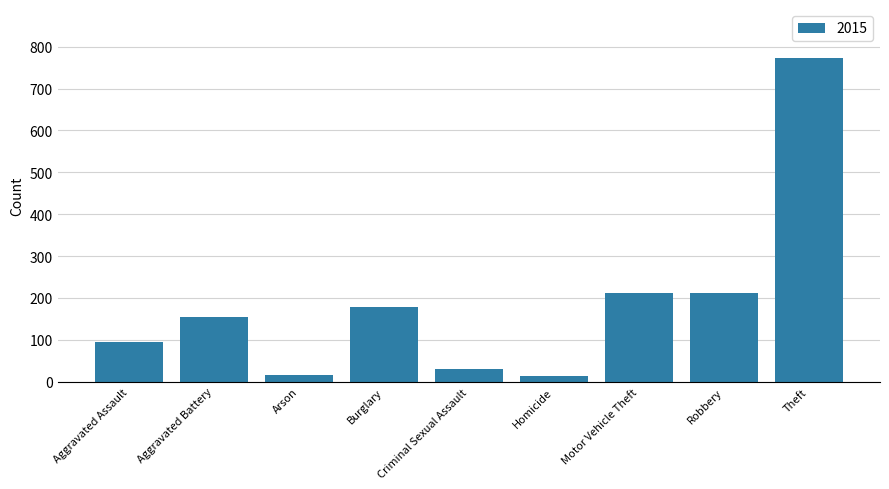

What value does the data have at Aggravated Assault?

95